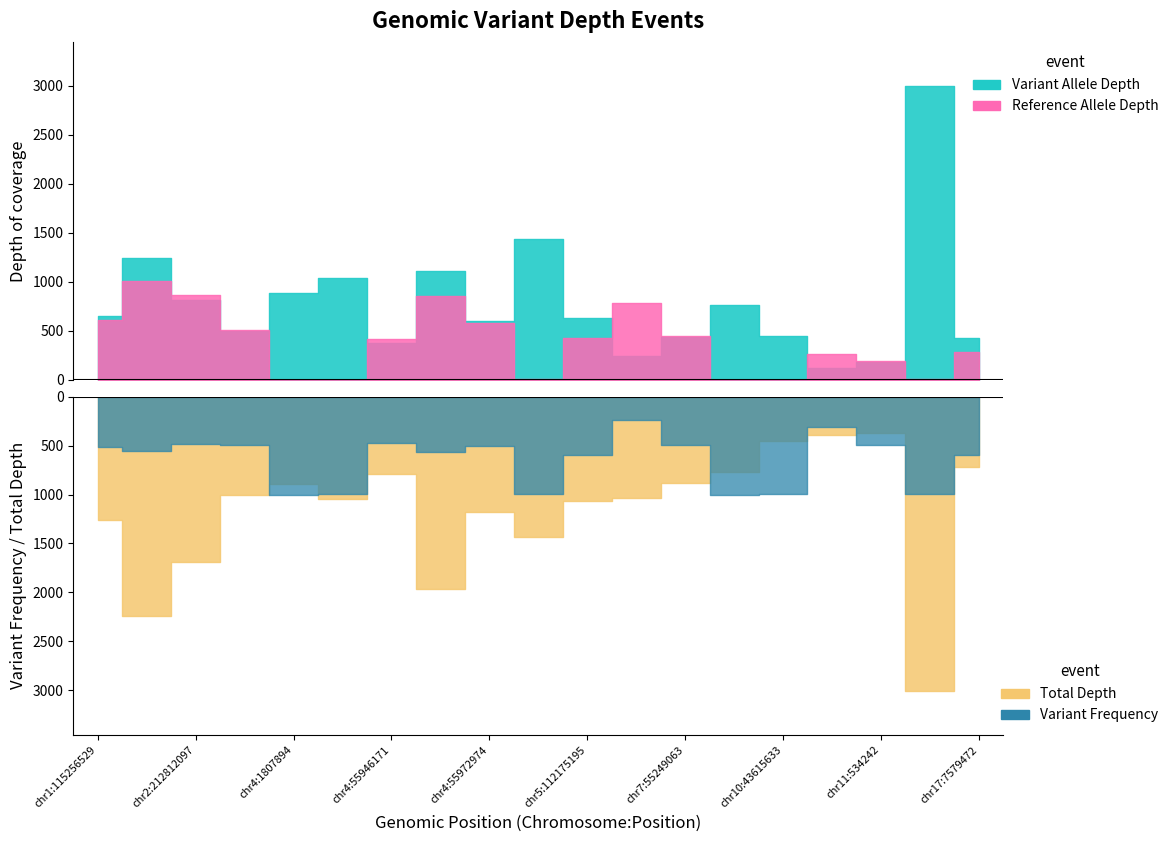

What position from the left is chr10:89624270?

16